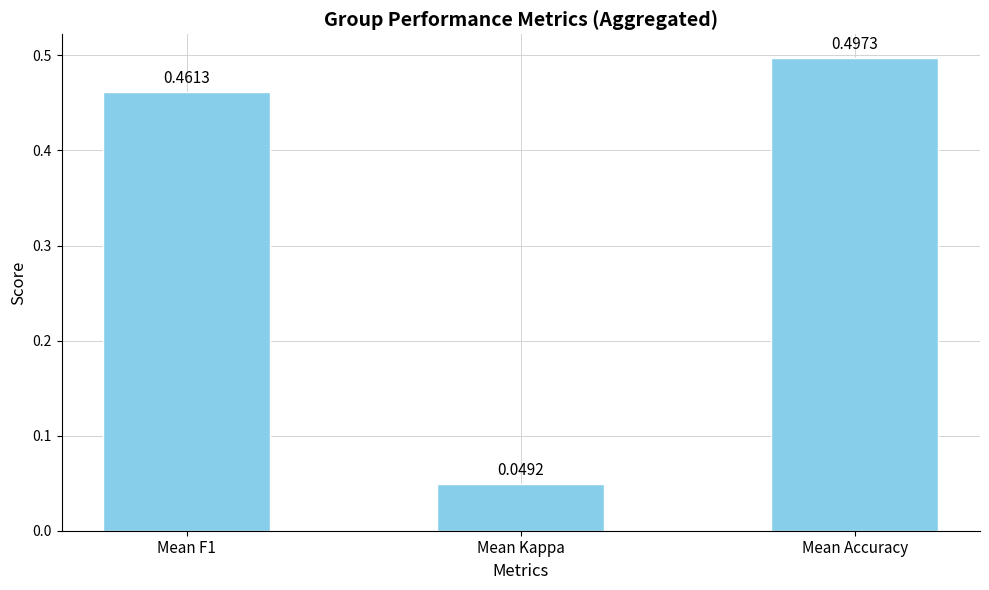

Between Mean Kappa and Mean Accuracy, which is larger?

Mean Accuracy